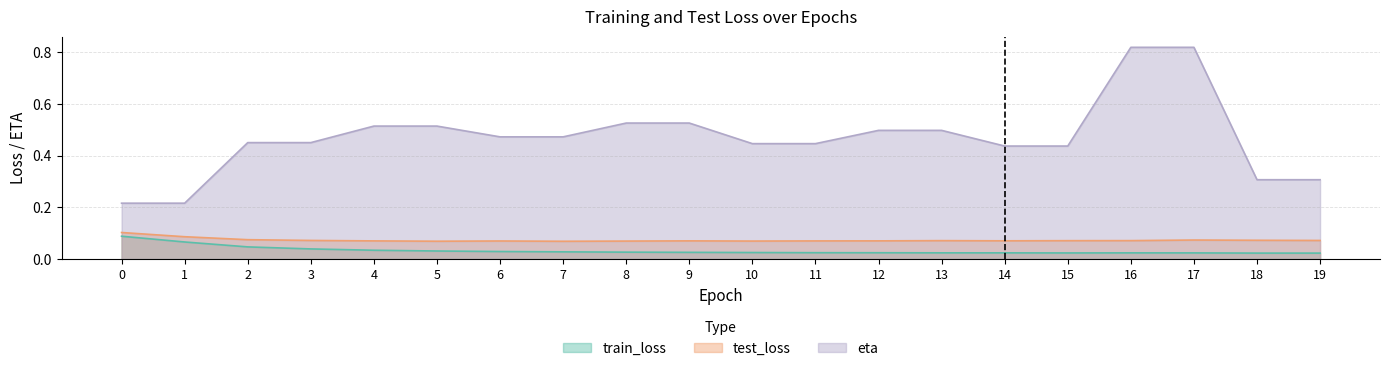

True or false: test_loss and train_loss cross at least once.

False